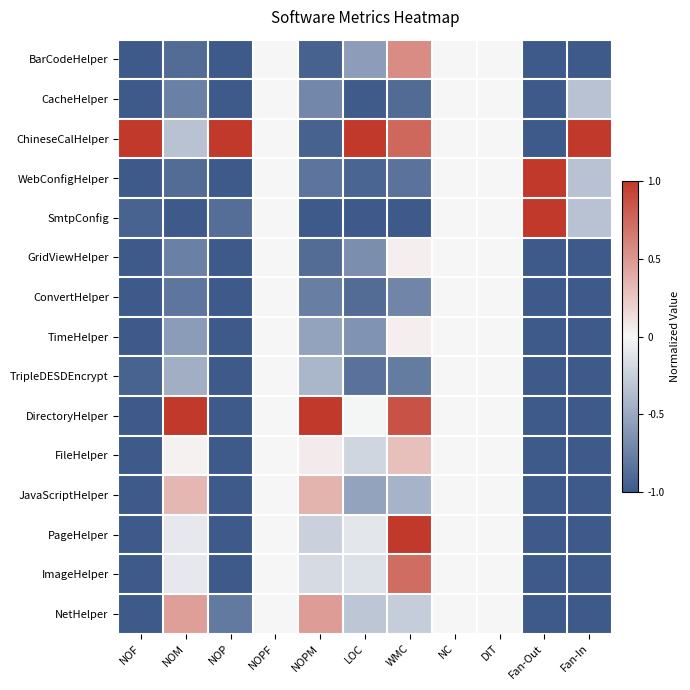

Reading left to right, what are all the values shown in this chart?

BarCodeHelper: NOF=-1.0	NOM=-0.9	NOP=-1.0	NOPF=0.0	NOPM=-0.9	LOC=-0.6	WMC=0.6	NC=0.0	DIT=0.0	Fan-Out=-1.0	Fan-In=-1.0
CacheHelper: NOF=-1.0	NOM=-0.8	NOP=-1.0	NOPF=0.0	NOPM=-0.7	LOC=-1.0	WMC=-0.9	NC=0.0	DIT=0.0	Fan-Out=-1.0	Fan-In=-0.3
ChineseCalHelper: NOF=1.0	NOM=-0.3	NOP=1.0	NOPF=0.0	NOPM=-0.9	LOC=1.0	WMC=0.8	NC=0.0	DIT=0.0	Fan-Out=-1.0	Fan-In=1.0
WebConfigHelper: NOF=-1.0	NOM=-0.9	NOP=-1.0	NOPF=0.0	NOPM=-0.8	LOC=-0.9	WMC=-0.8	NC=0.0	DIT=0.0	Fan-Out=1.0	Fan-In=-0.3
SmtpConfig: NOF=-0.9	NOM=-1.0	NOP=-0.9	NOPF=0.0	NOPM=-1.0	LOC=-1.0	WMC=-1.0	NC=0.0	DIT=0.0	Fan-Out=1.0	Fan-In=-0.3
GridViewHelper: NOF=-1.0	NOM=-0.8	NOP=-1.0	NOPF=0.0	NOPM=-0.9	LOC=-0.7	WMC=0.0	NC=0.0	DIT=0.0	Fan-Out=-1.0	Fan-In=-1.0
ConvertHelper: NOF=-1.0	NOM=-0.8	NOP=-1.0	NOPF=0.0	NOPM=-0.8	LOC=-0.9	WMC=-0.7	NC=0.0	DIT=0.0	Fan-Out=-1.0	Fan-In=-1.0
TimeHelper: NOF=-1.0	NOM=-0.6	NOP=-1.0	NOPF=0.0	NOPM=-0.5	LOC=-0.6	WMC=0.0	NC=0.0	DIT=0.0	Fan-Out=-1.0	Fan-In=-1.0
TripleDESDEncrypt: NOF=-0.9	NOM=-0.5	NOP=-1.0	NOPF=0.0	NOPM=-0.4	LOC=-0.8	WMC=-0.8	NC=0.0	DIT=0.0	Fan-Out=-1.0	Fan-In=-1.0
DirectoryHelper: NOF=-1.0	NOM=1.0	NOP=-1.0	NOPF=0.0	NOPM=1.0	LOC=-0.0	WMC=0.9	NC=0.0	DIT=0.0	Fan-Out=-1.0	Fan-In=-1.0
FileHelper: NOF=-1.0	NOM=0.0	NOP=-1.0	NOPF=0.0	NOPM=0.1	LOC=-0.2	WMC=0.3	NC=0.0	DIT=0.0	Fan-Out=-1.0	Fan-In=-1.0
JavaScriptHelper: NOF=-1.0	NOM=0.3	NOP=-1.0	NOPF=0.0	NOPM=0.4	LOC=-0.5	WMC=-0.4	NC=0.0	DIT=0.0	Fan-Out=-1.0	Fan-In=-1.0
PageHelper: NOF=-1.0	NOM=-0.1	NOP=-1.0	NOPF=0.0	NOPM=-0.2	LOC=-0.1	WMC=1.0	NC=0.0	DIT=0.0	Fan-Out=-1.0	Fan-In=-1.0
ImageHelper: NOF=-1.0	NOM=-0.1	NOP=-1.0	NOPF=0.0	NOPM=-0.2	LOC=-0.1	WMC=0.7	NC=0.0	DIT=0.0	Fan-Out=-1.0	Fan-In=-1.0
NetHelper: NOF=-1.0	NOM=0.5	NOP=-0.8	NOPF=0.0	NOPM=0.5	LOC=-0.3	WMC=-0.3	NC=0.0	DIT=0.0	Fan-Out=-1.0	Fan-In=-1.0